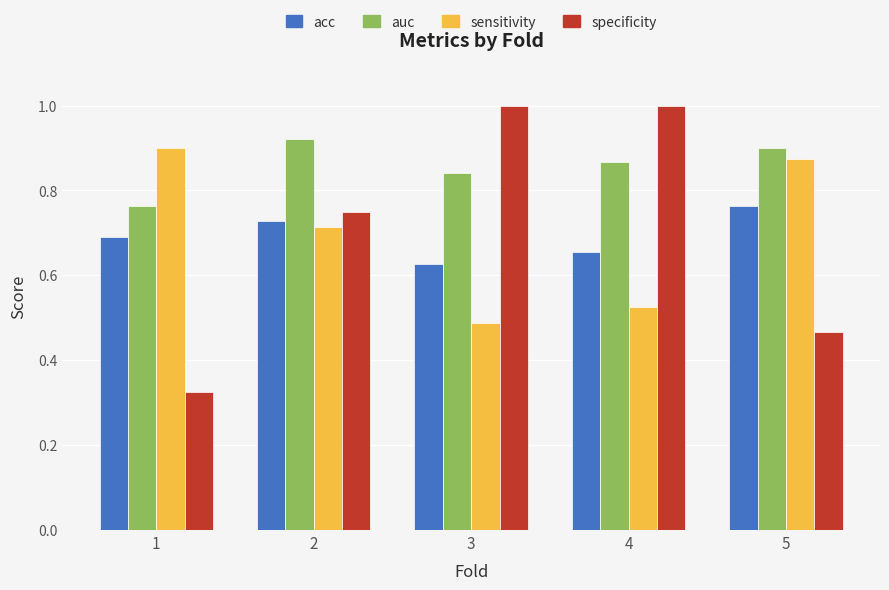

Where is specificity nearest to the value 0?

1